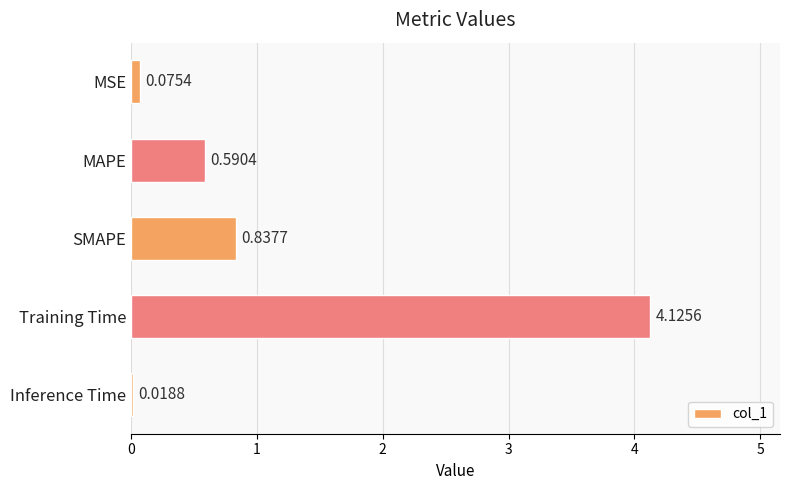

Between Training Time and MSE, which is larger?

Training Time